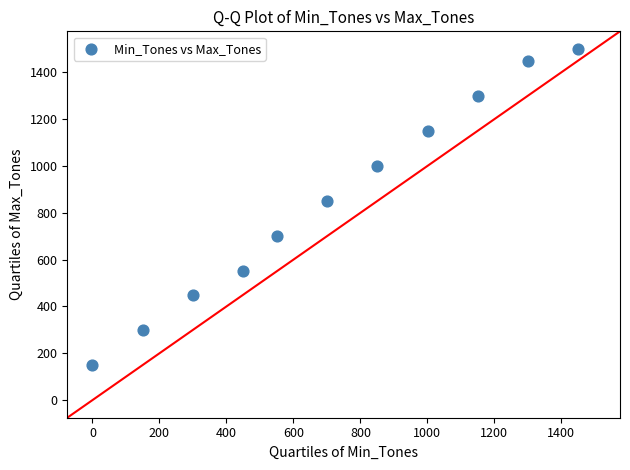

What Y value in the scatter plot is closest to 825?

850